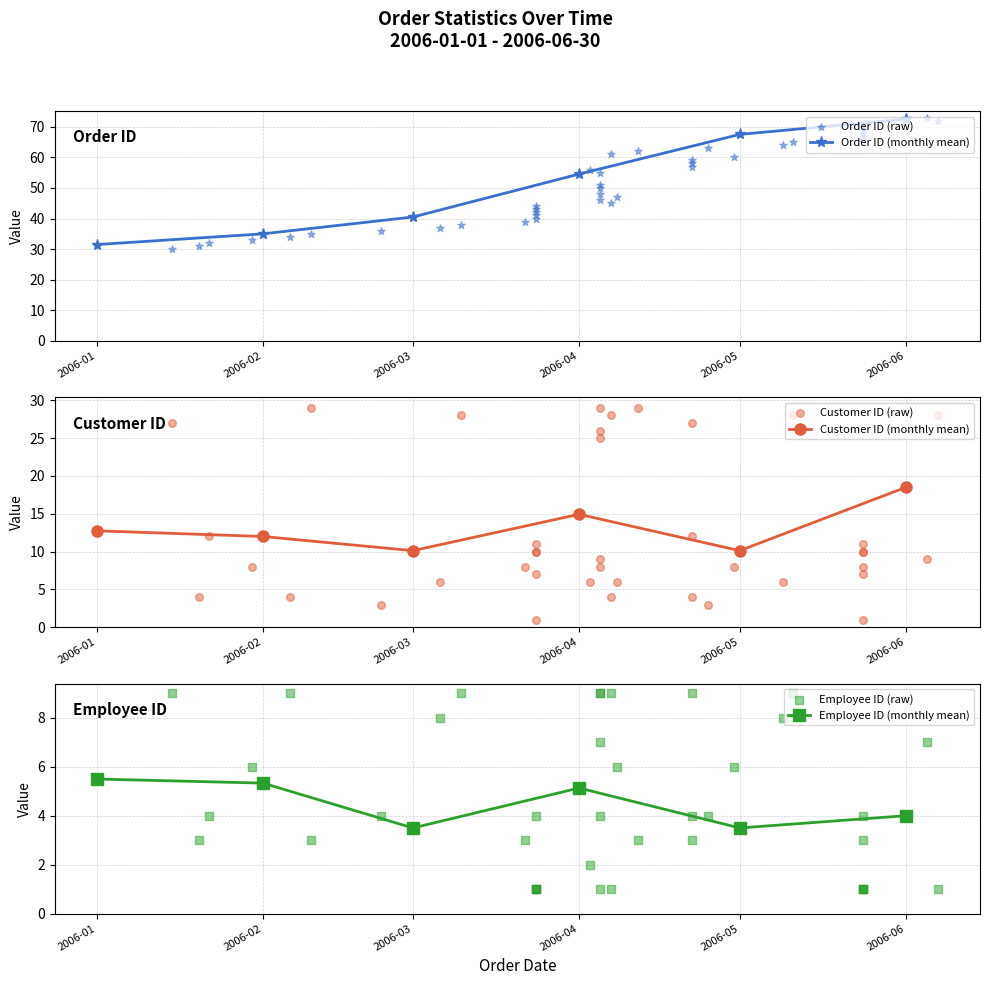

Which series reaches the maximum Y coordinate?

Order ID